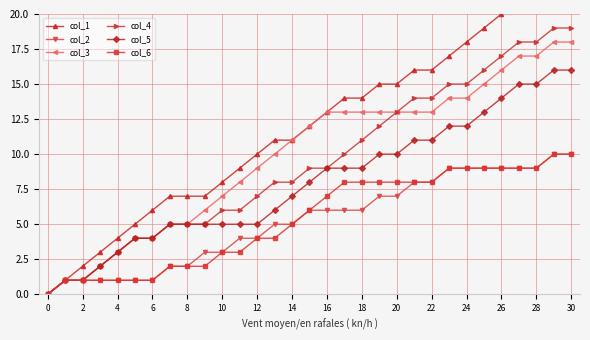

Does the chart display data point markers on the line(s)?

Yes